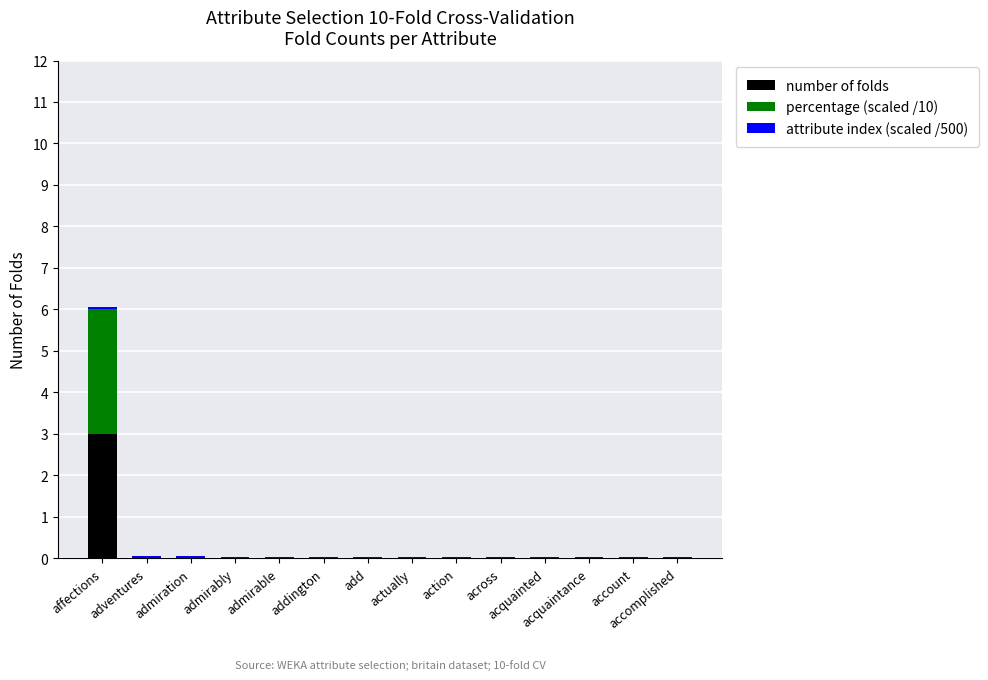

What is the highest value of the number of folds series?

3.0